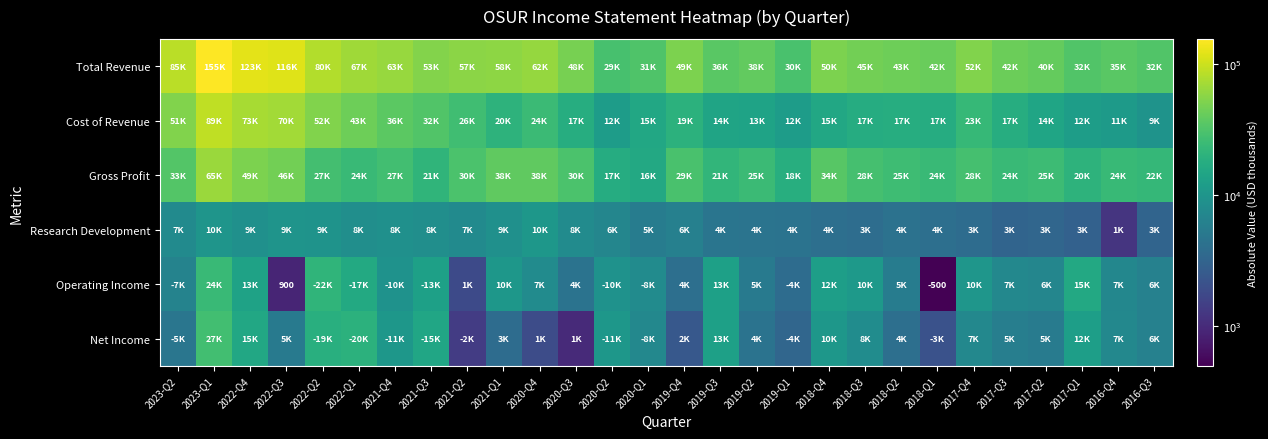

How many values in the Research Development series are below 6100?

14